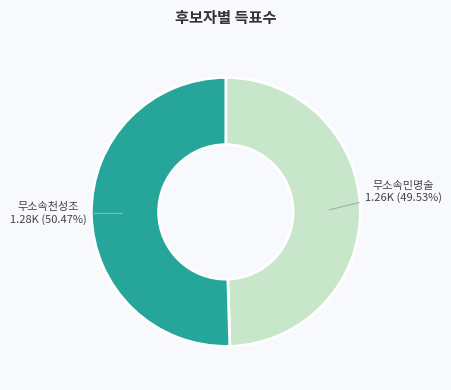

Is there a majority slice in this chart?

Yes